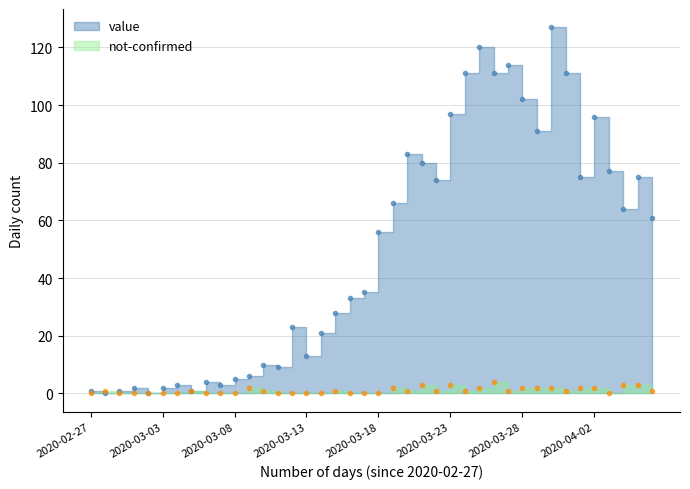

Rank the series at 2020-03-09 from lowest to highest value.

not-confirmed, value